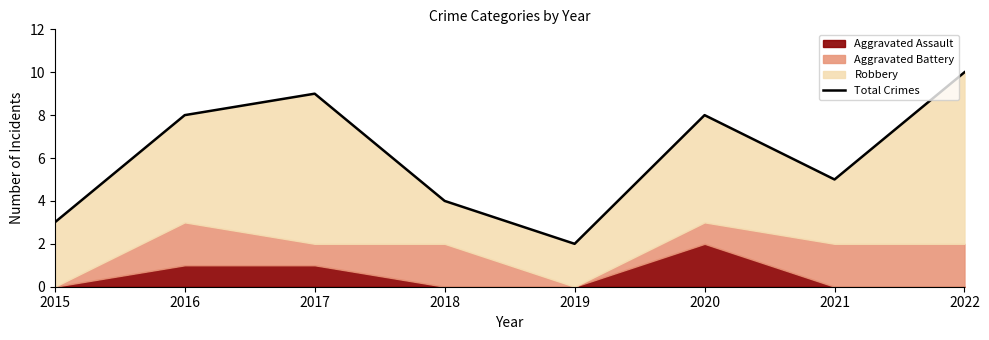

What value does the data have at 2020?

8